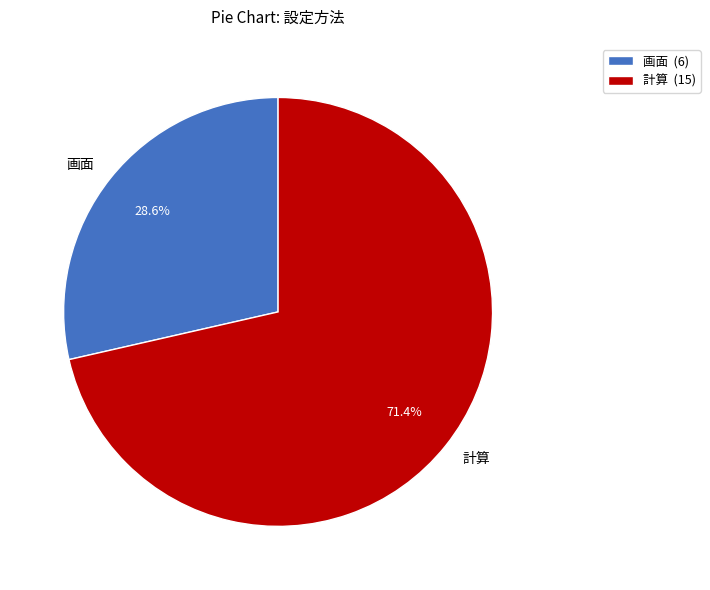

Is there a majority slice in this chart?

Yes